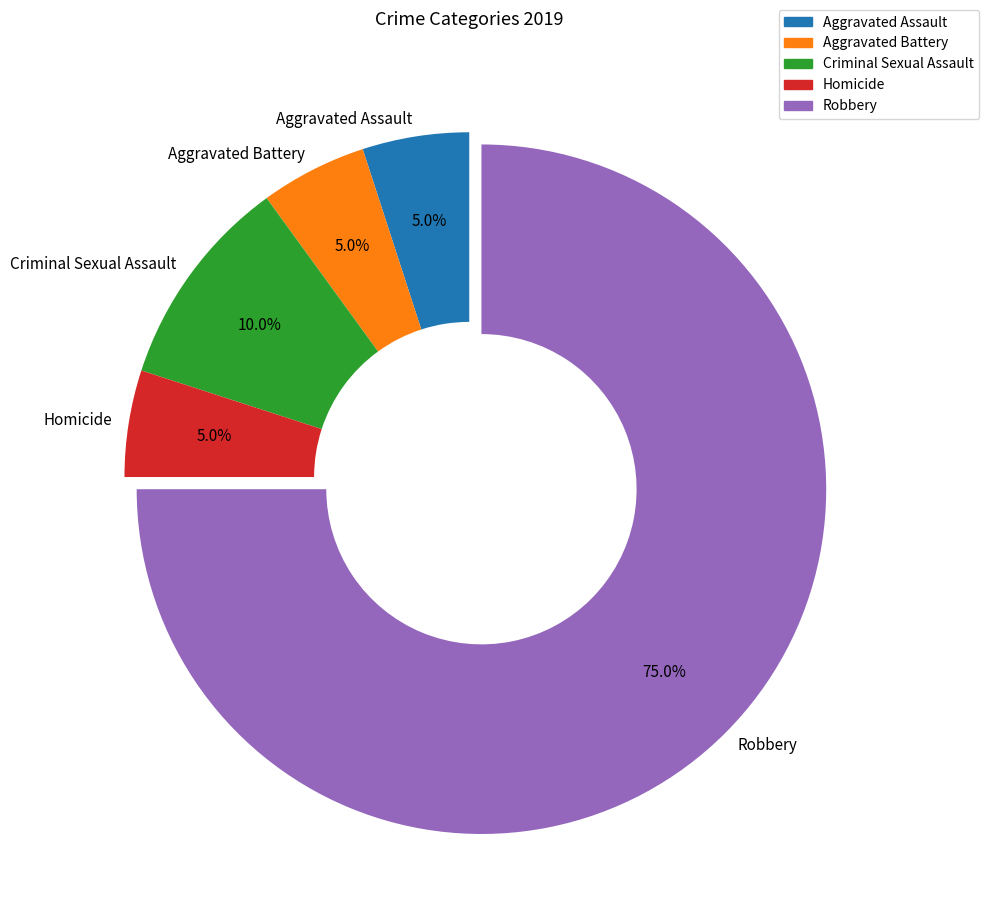

To the nearest percent, what is the difference between the largest and smallest slice percentages?

70%